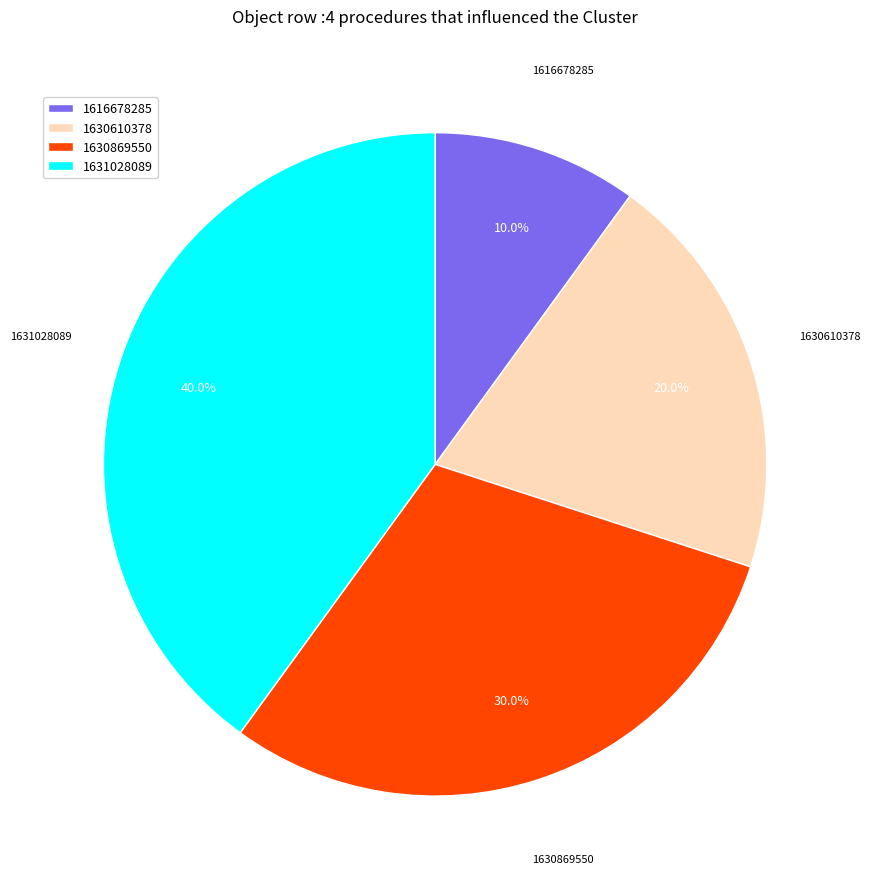

How many segments does this pie chart have?

4